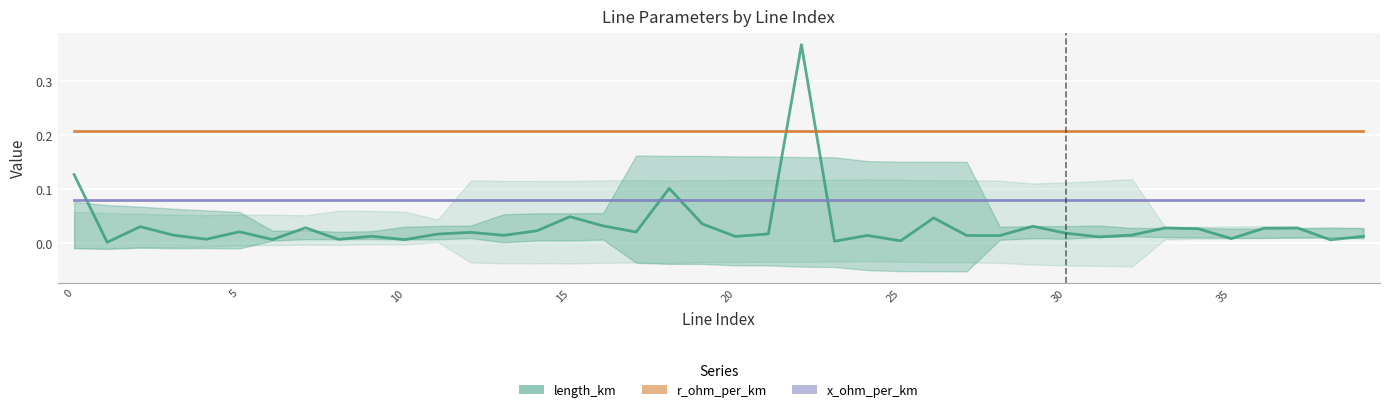

Rank the series by their maximum value, from highest to lowest.

length_km, r_ohm_per_km, x_ohm_per_km